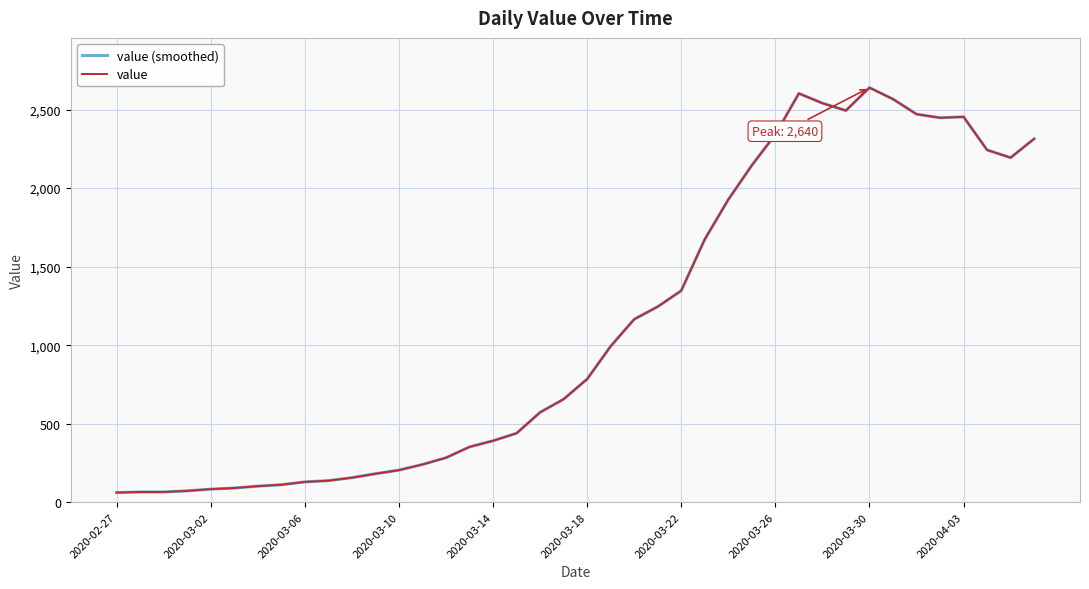

Which series has the largest range (max minus min)?

value (smoothed)